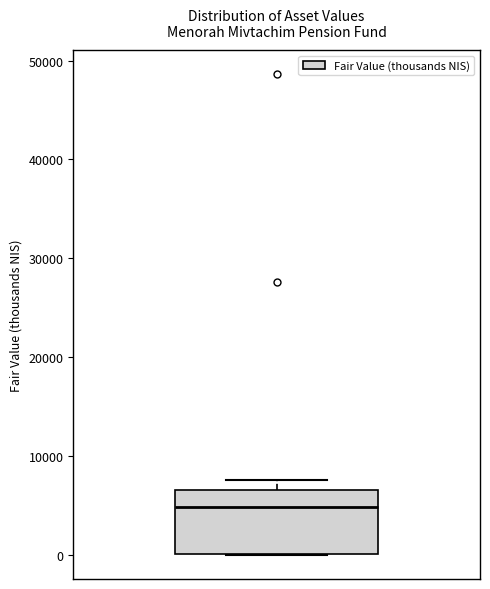

Transcribe this box plot: give where the median line is, the range the box spans, and where the two whiskers end, as read against the y-axis. The values are not printed on the chart, so give them approximately, as read against the axis.

median 5000, box 0 to 7000, whiskers 0 to 8000